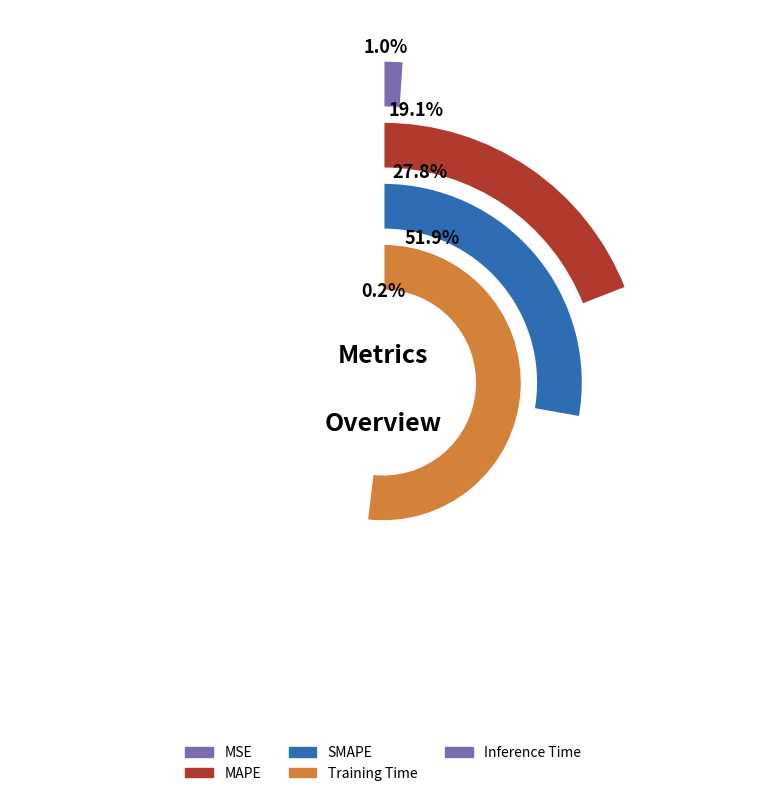

Which has a higher value, SMAPE or MSE?

SMAPE